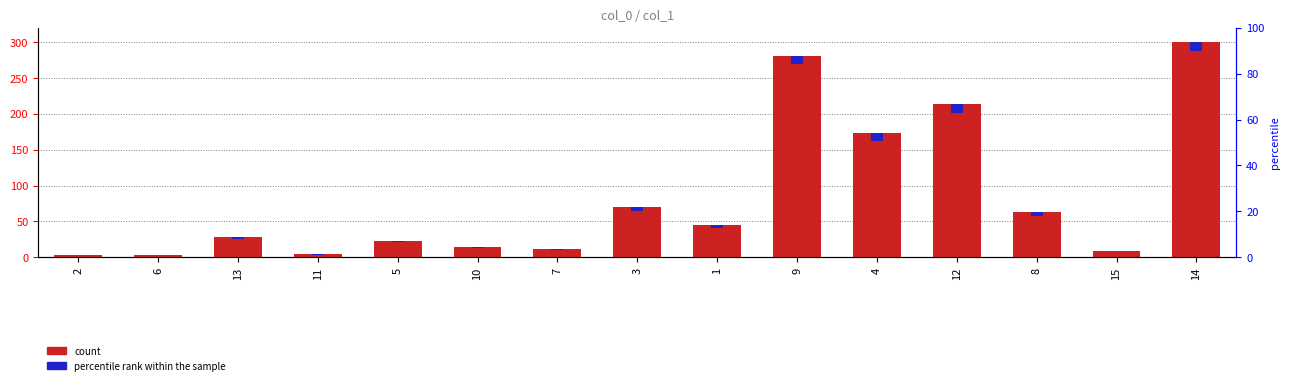

Which has a higher value, 2 or 5?

5